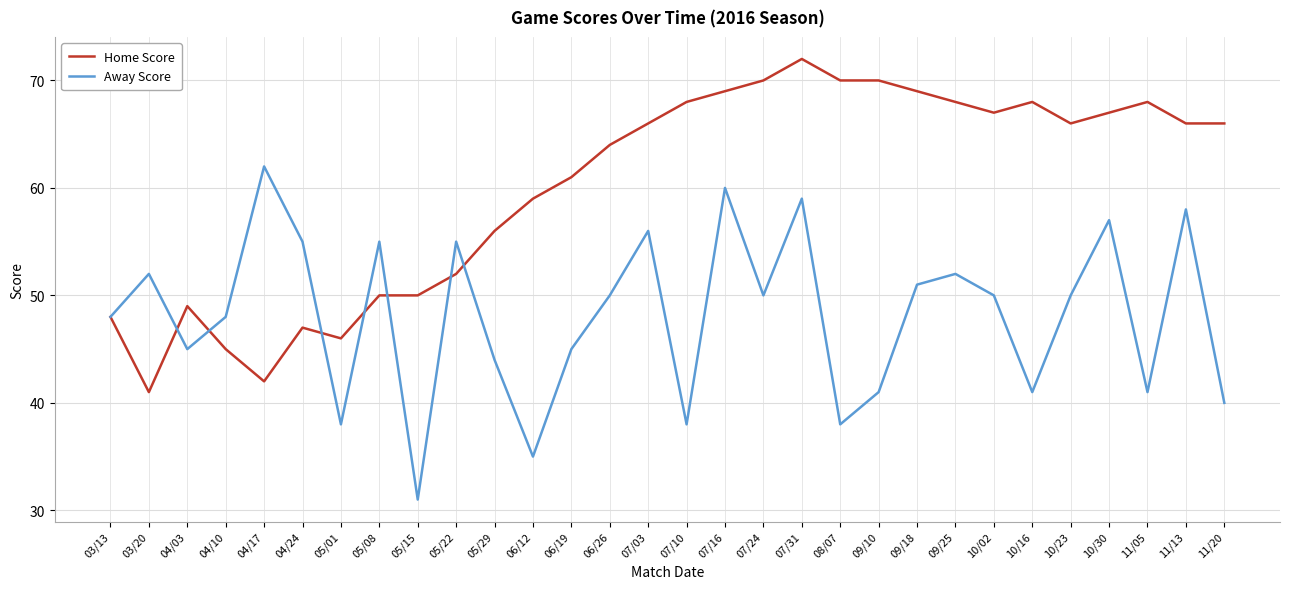

What is the approximate value of Away Score at 06/12, to the nearest 10?

40